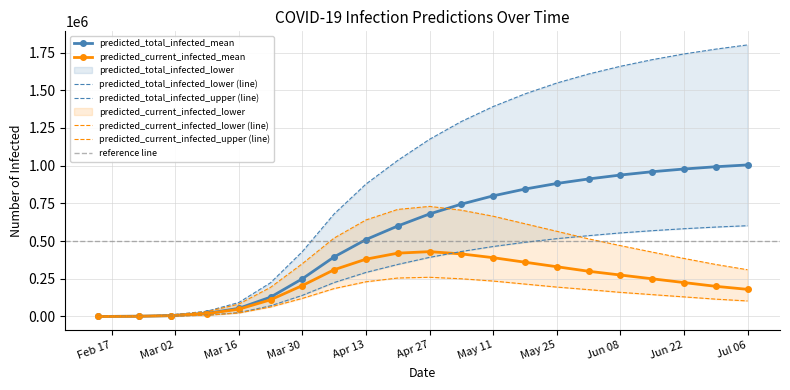

True or false: predicted_total_infected_lower and predicted_total_infected_mean cross at least once.

False